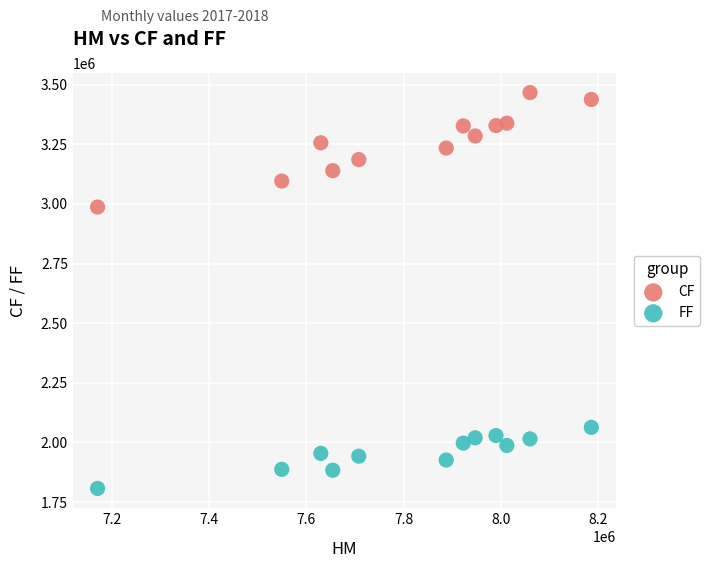

Across all data points, what is the range of X values (max minus min)?

1016102